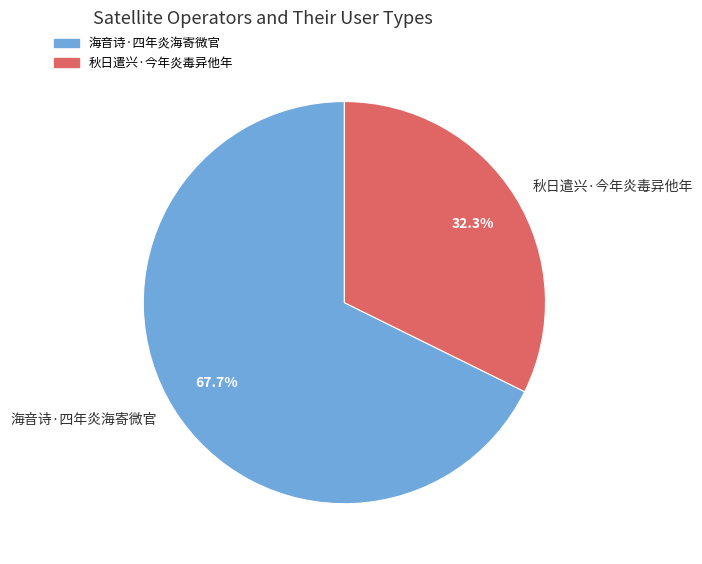

Is the sum of 秋日遣兴·今年炎毒异他年 and 海音诗·四年炎海寄微官 greater than half?

Yes